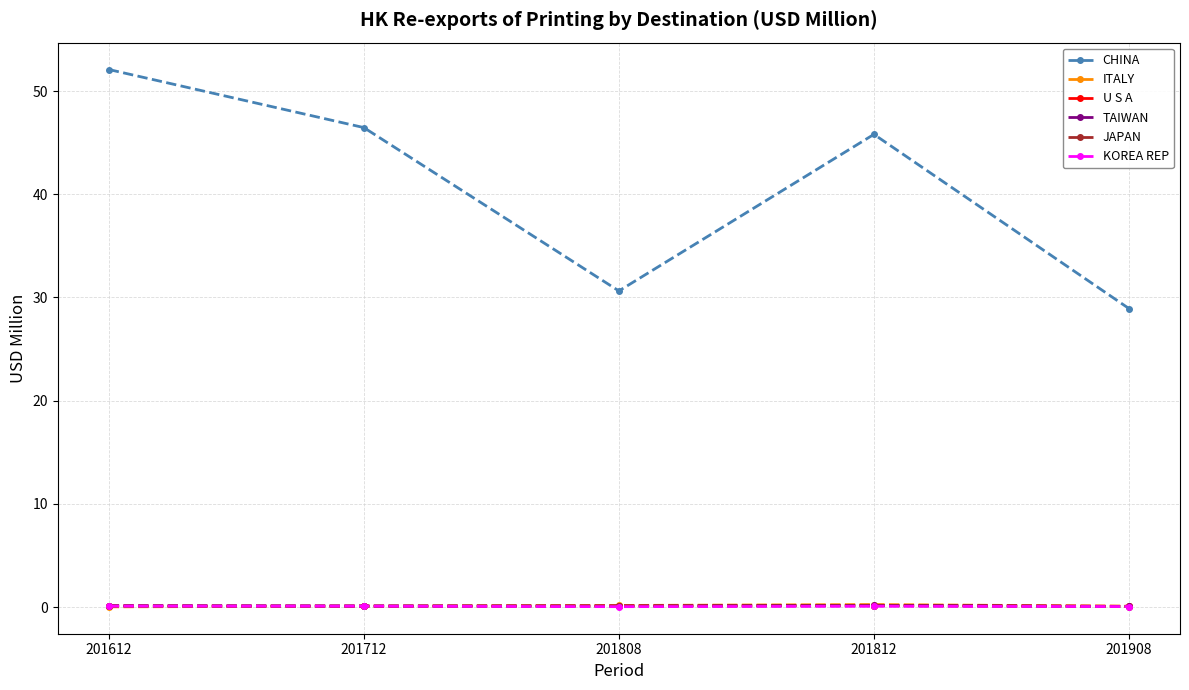

What is the sum of all KOREA REP values?

0.4